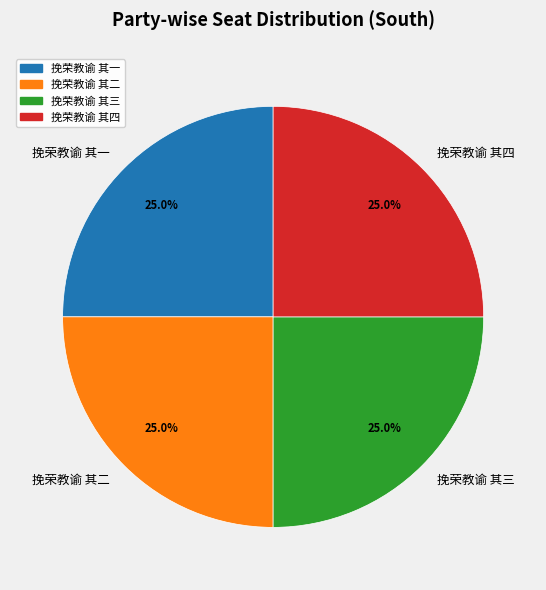

To the nearest percent, what portion does 挽荣教谕 其一 represent?

25%